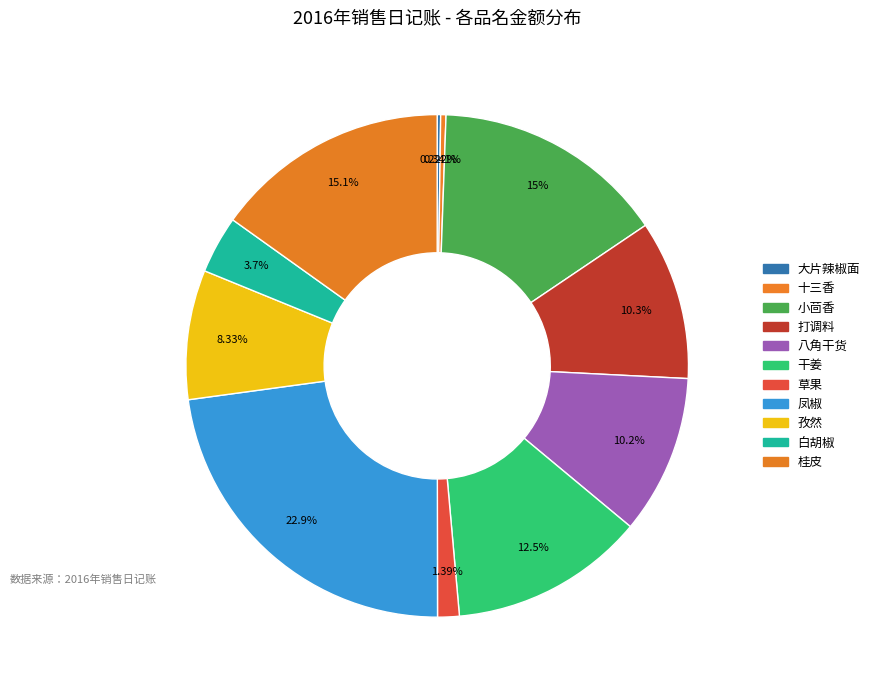

To the nearest percent, what portion does 桂皮 represent?

15%